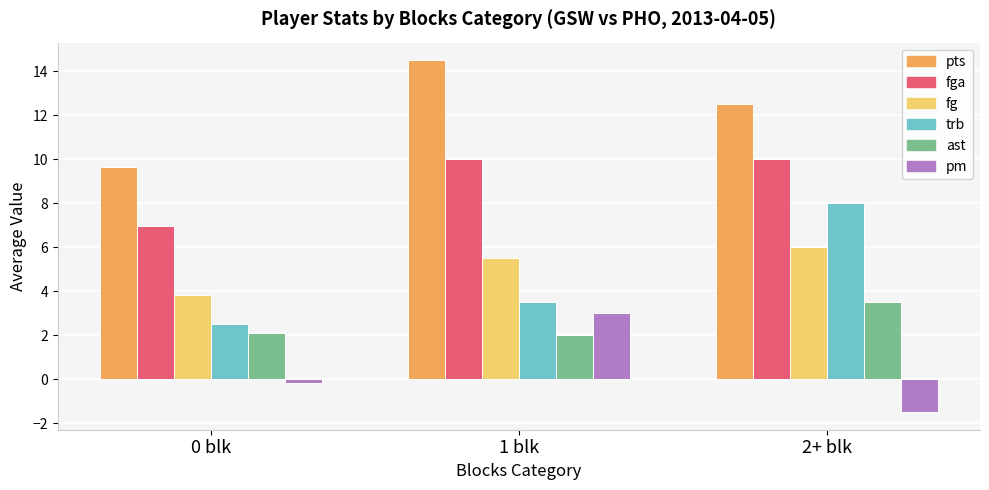

What position from the left is 2+ blk?

3